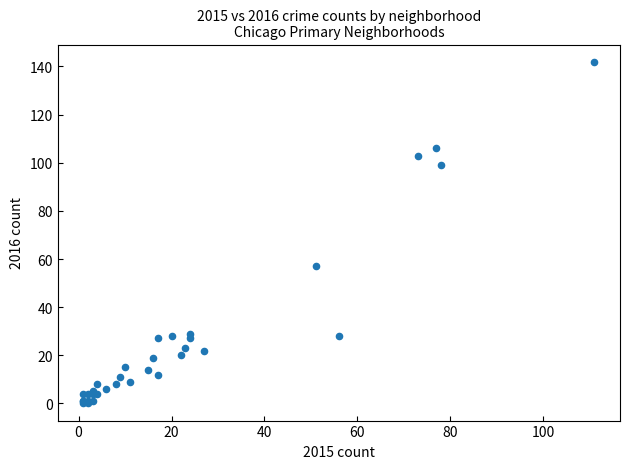

What Y value in the scatter plot is closest to 71?

57